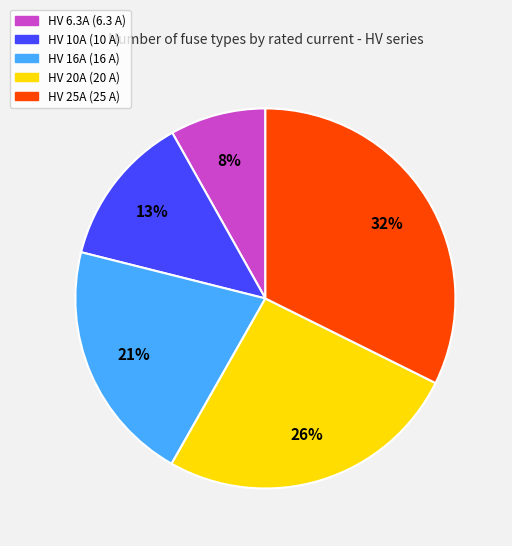

To the nearest percent, what is the difference between the largest and smallest slice percentages?

24%